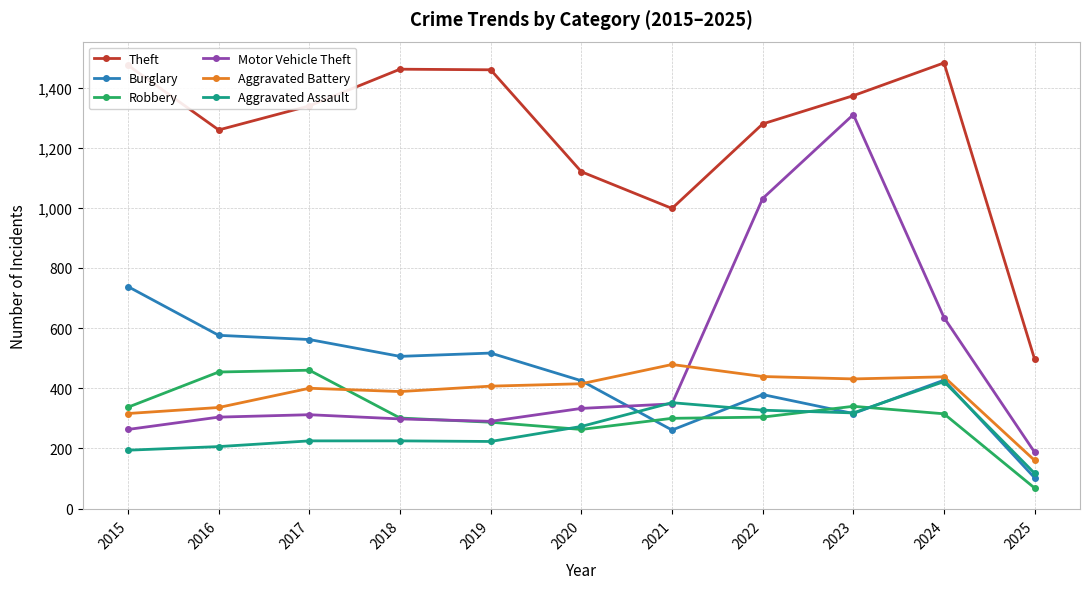

At which category does Robbery reach its first local valley?

2020